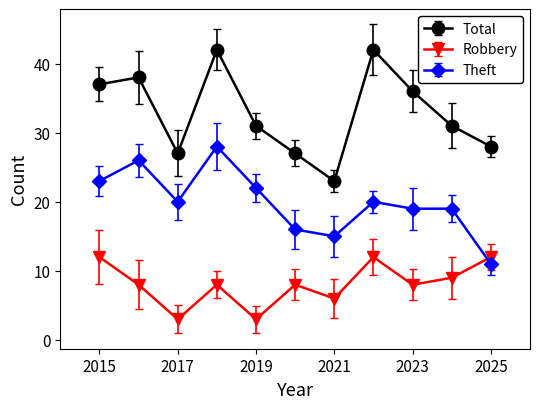

How many interior local peaks does the Robbery series have?

3